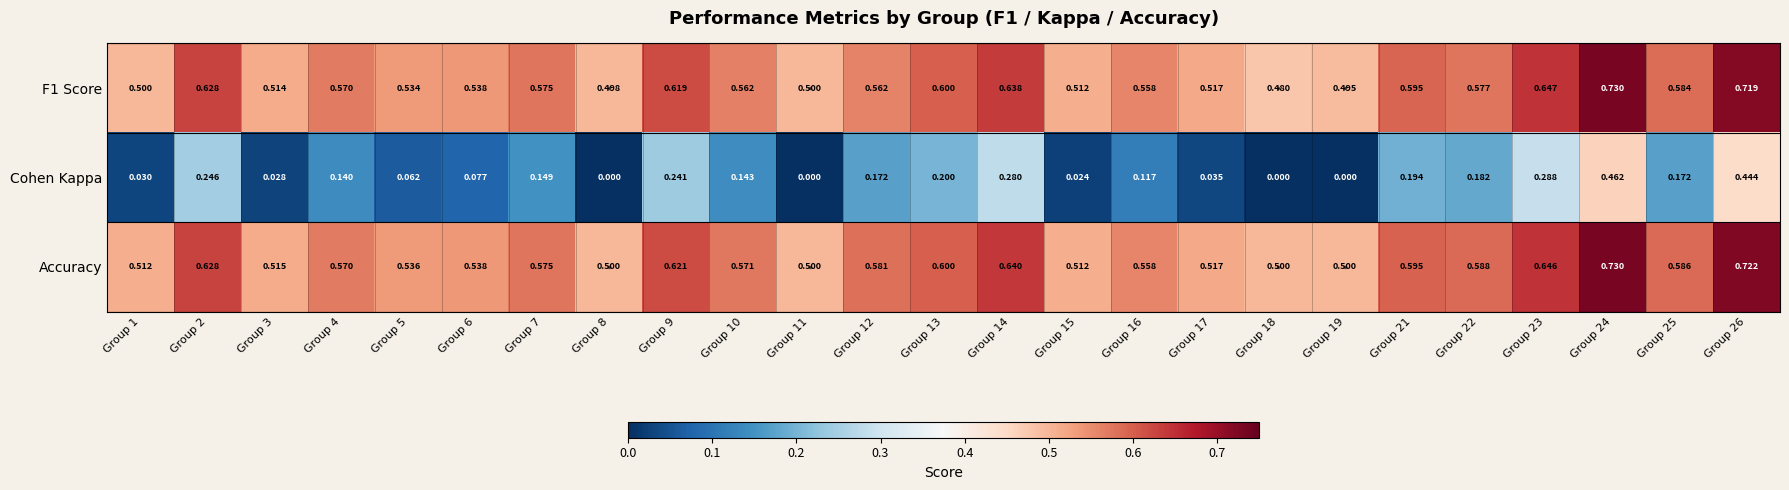

At which category is the sum across all series the highest?

Group 24